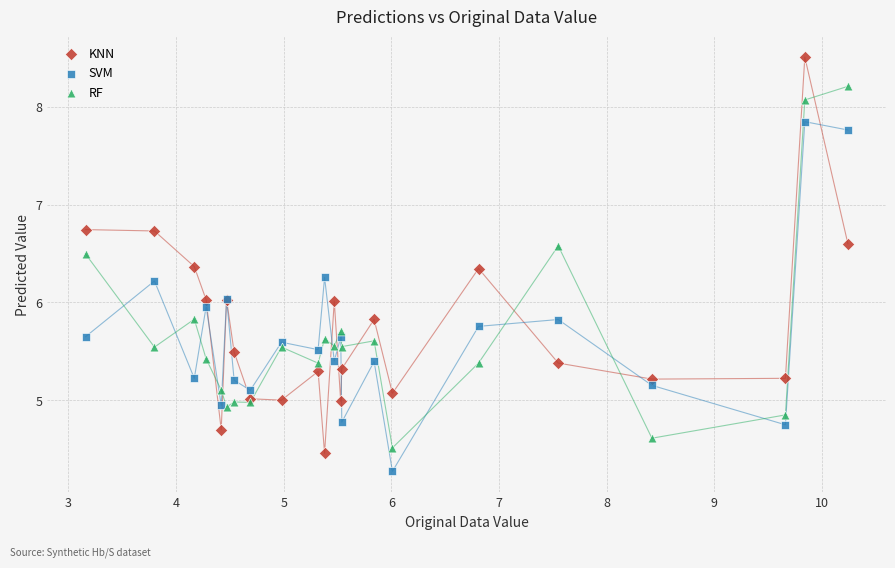

Which series reaches the maximum Y coordinate?

KNN